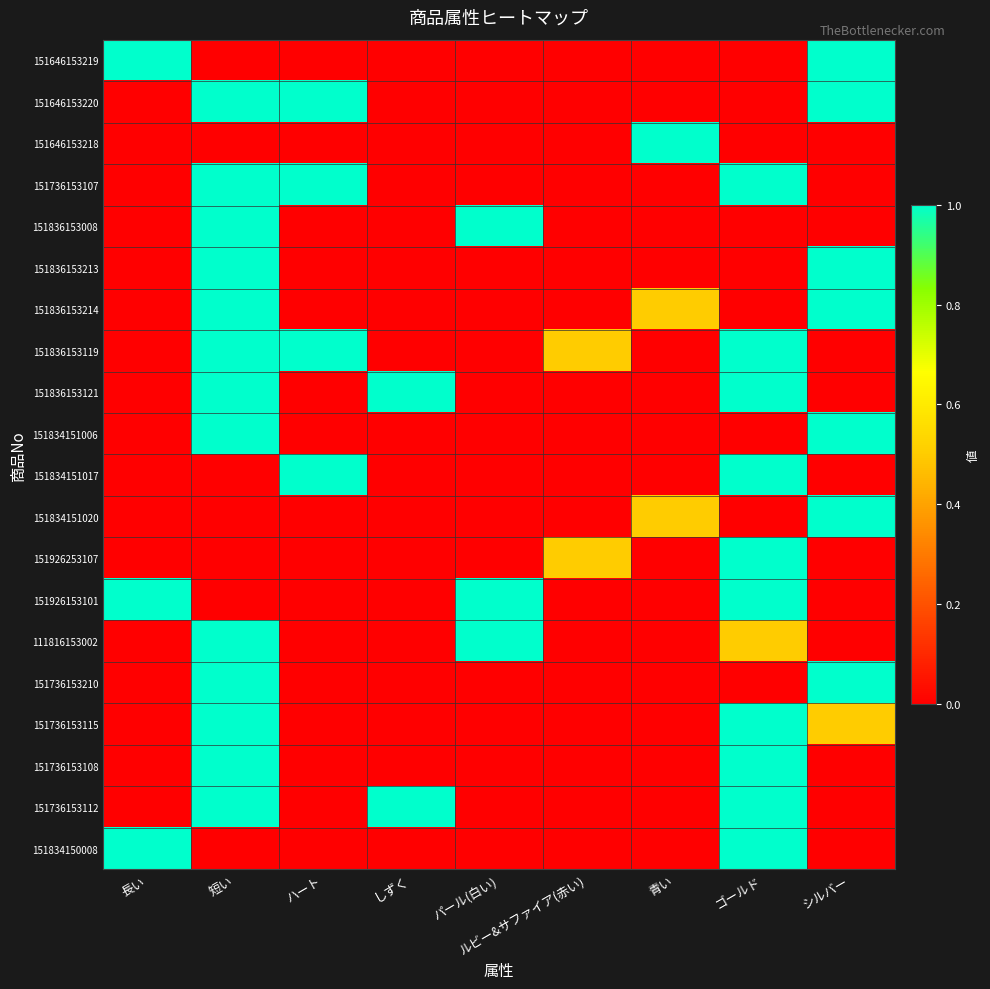

What is the total value across all series at パール(白い)?

3.0